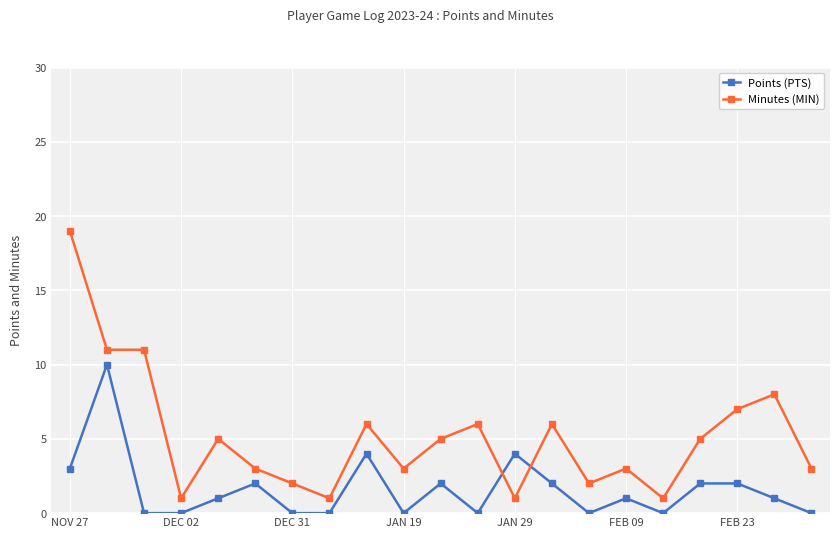

True or false: Points (PTS) and Minutes (MIN) intersect in this chart.

True